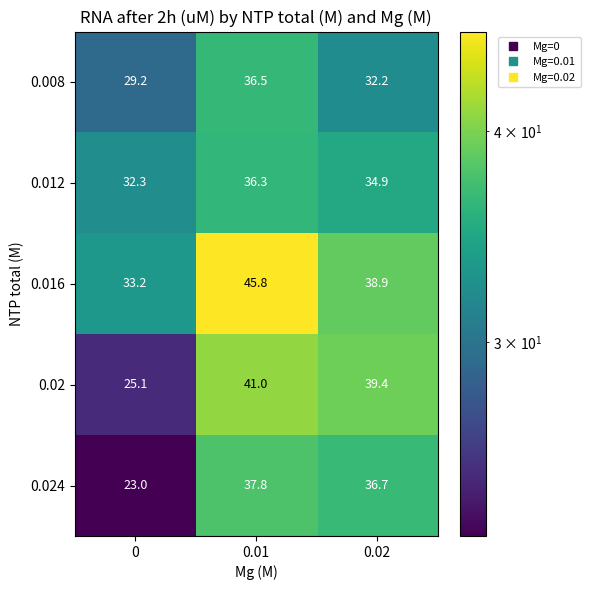

Reading right to left, list all the values displayed in this chart.

0.008: 32.2	36.5	29.2
0.012: 34.9	36.3	32.3
0.016: 38.9	45.8	33.2
0.02: 39.4	41.0	25.1
0.024: 36.7	37.8	23.0